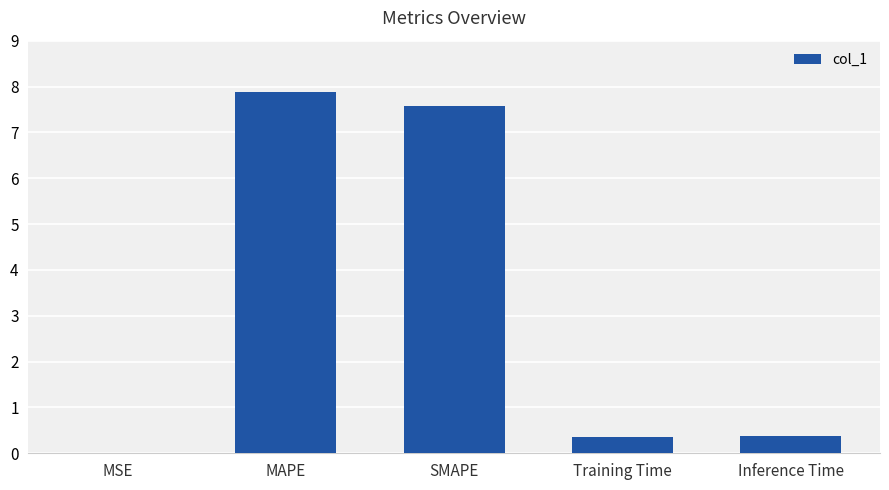

The chart shows a value of 0.4 at Training Time. True or false?

True